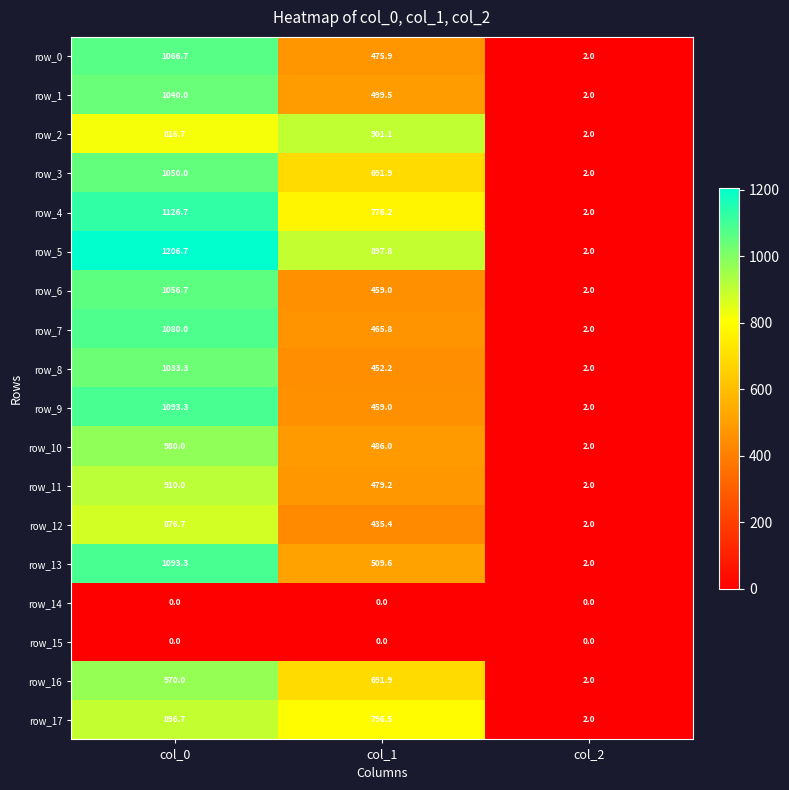

Rank the categories by row_16 value from highest to lowest.

col_0, col_1, col_2